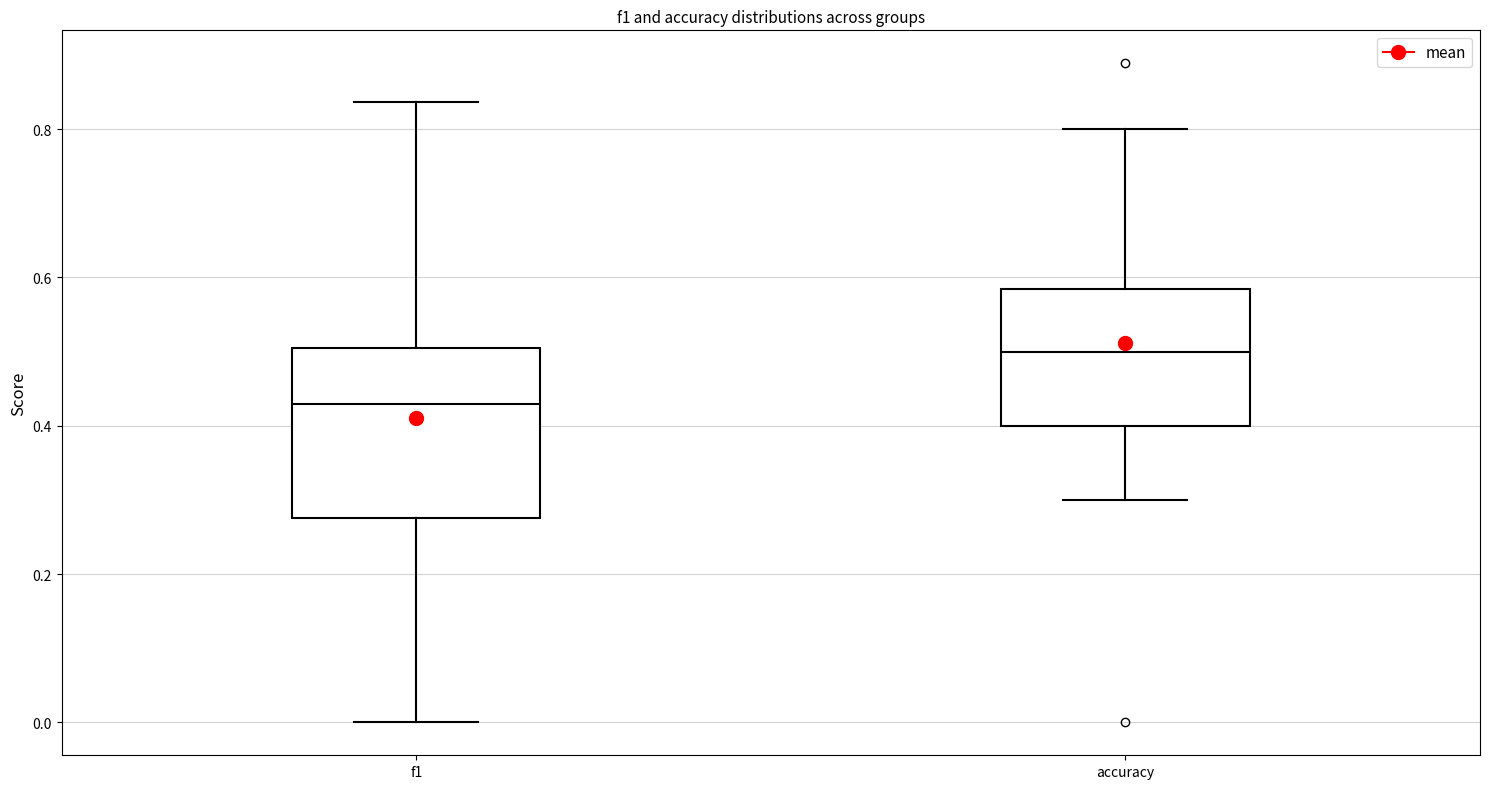

Where does the median line of the box for f1 sit on the y-axis? The values are not printed on the chart, so give them approximately, as read against the axis.

0.42